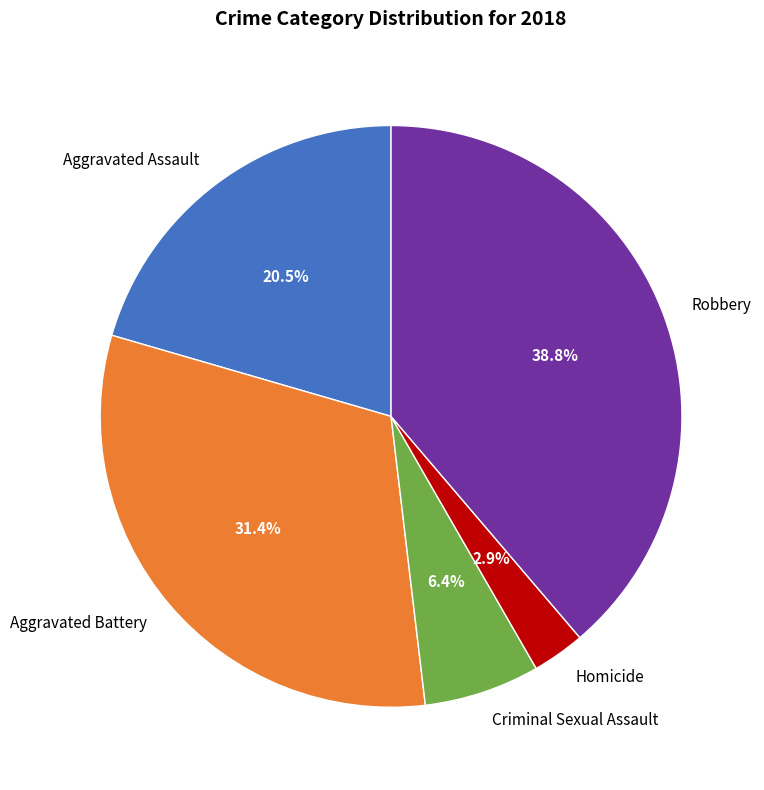

What is the ratio of the value at Homicide to the value at Aggravated Battery?

0.1